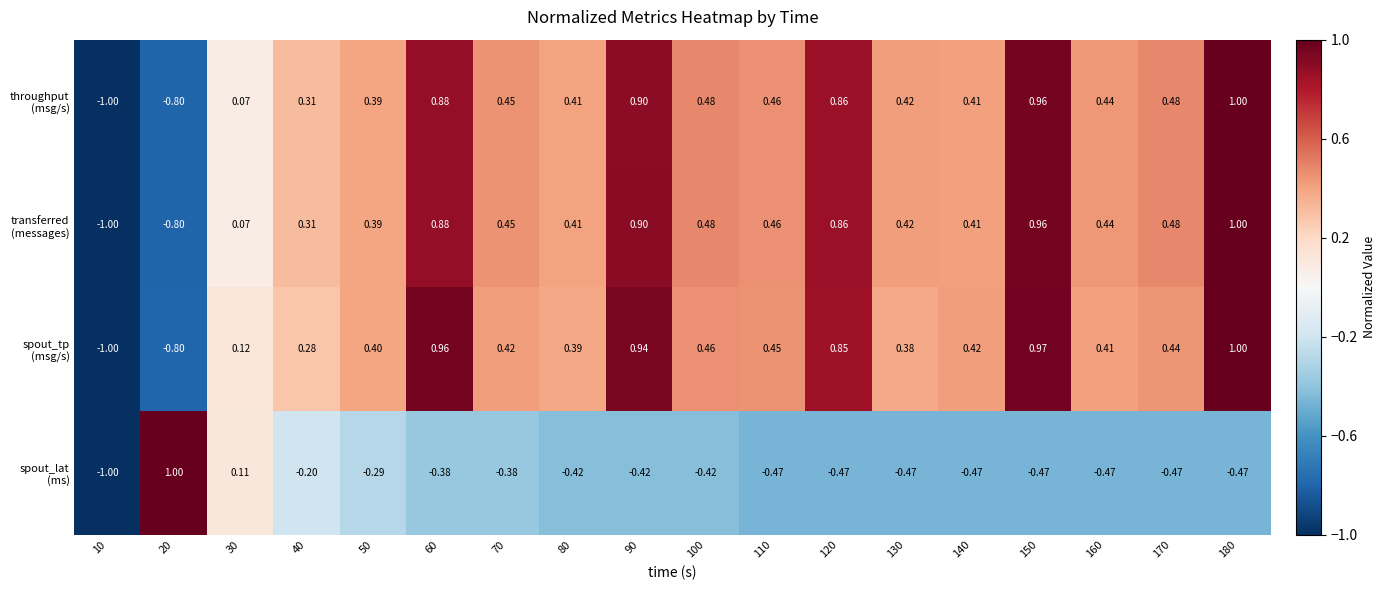

Between 80 and 130, which series saw the biggest shift?

spout_lat (ms)